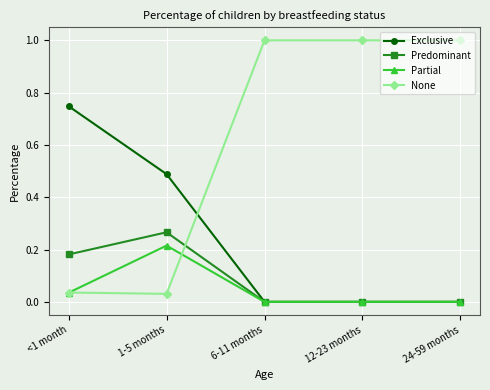

True or false: Exclusive has more than 1 interior local peaks.

False